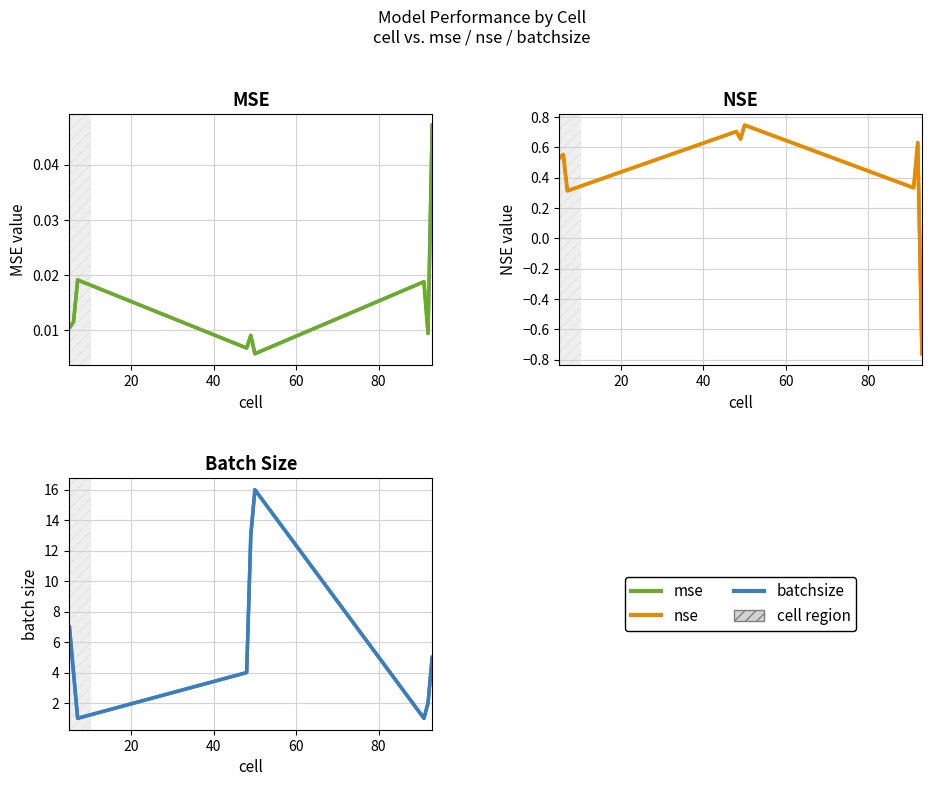

At how many categories does at least one series exceed 11?

2